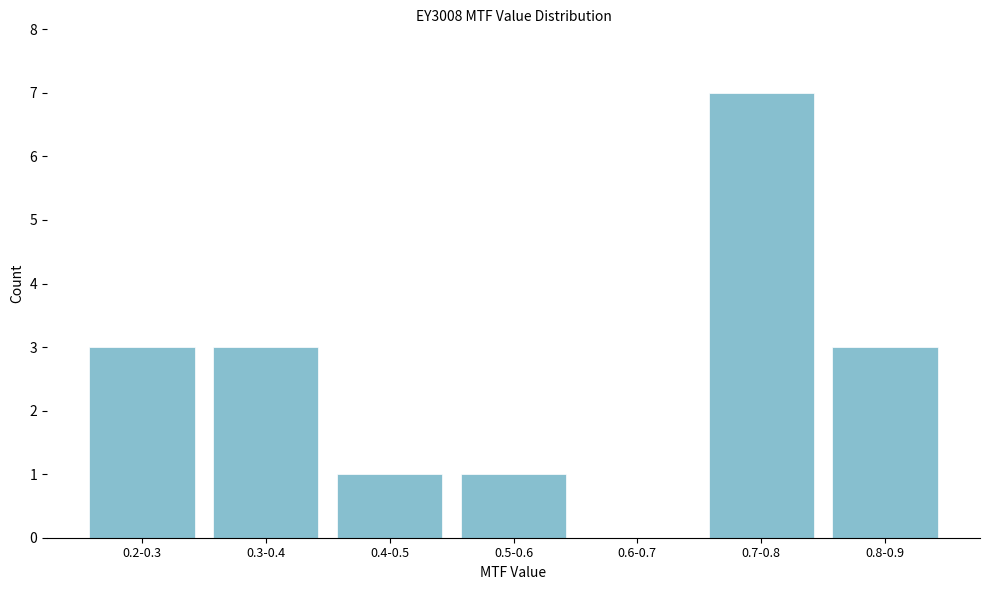

Reading left to right, what are all the values shown in this chart?

0.2-0.3=3	0.3-0.4=3	0.4-0.5=1	0.5-0.6=1	0.6-0.7=0	0.7-0.8=7	0.8-0.9=3